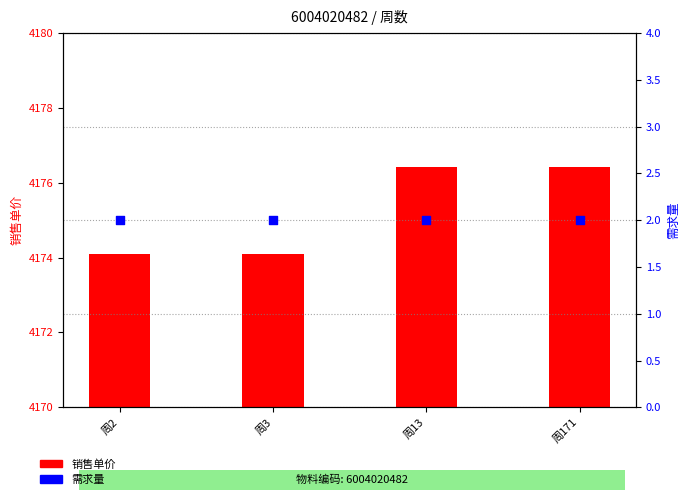

Which series has the largest Y range (max minus min)?

销售单价